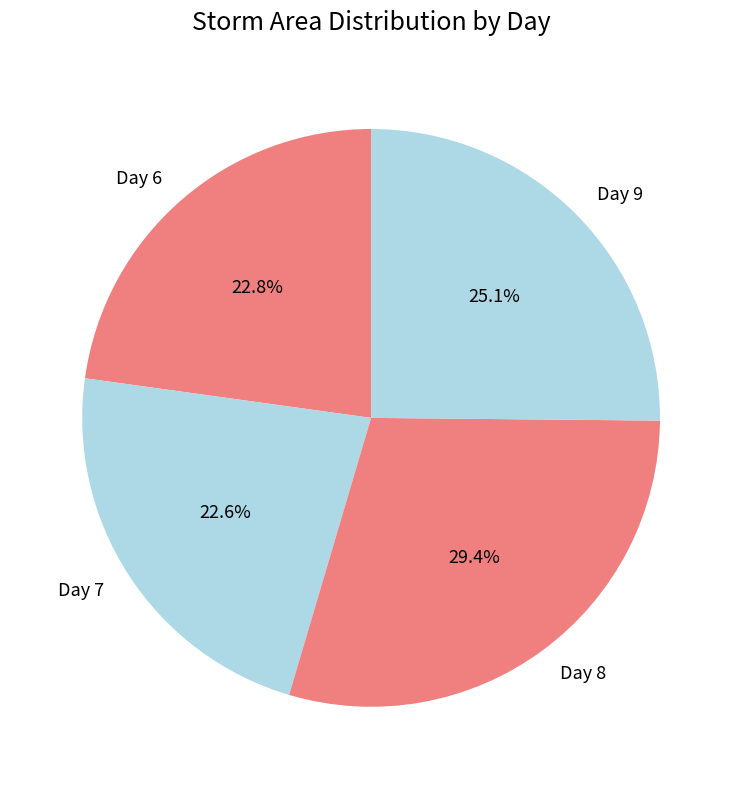

Do Day 7 and Day 8 together represent more than half of the pie?

Yes